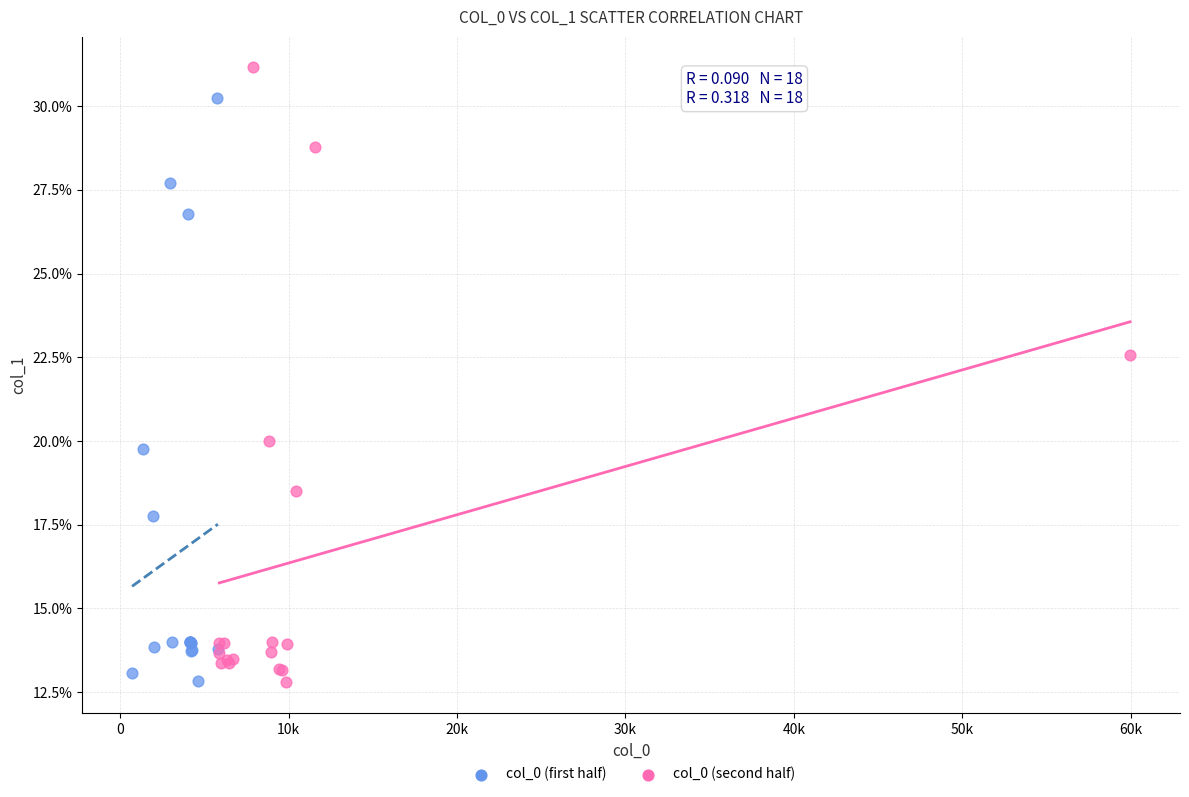

Which series reaches the maximum Y coordinate?

col_0 (second half)